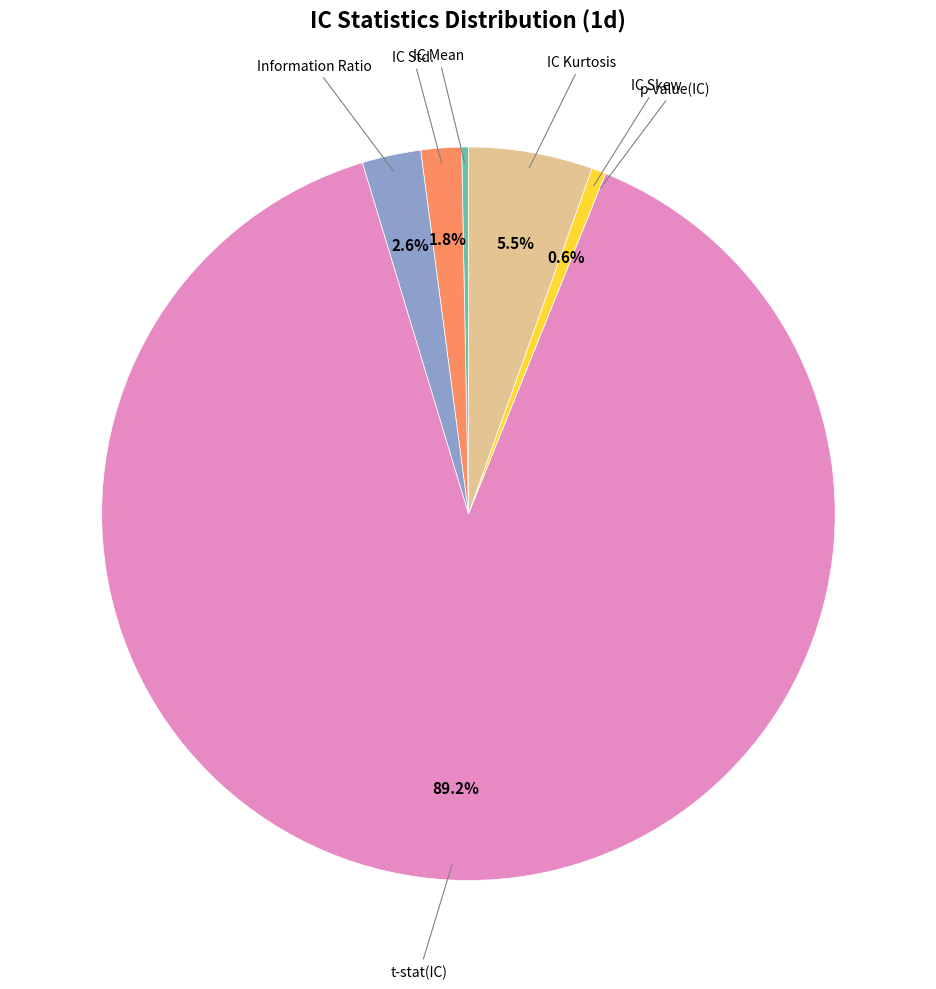

Is there a majority slice in this chart?

Yes